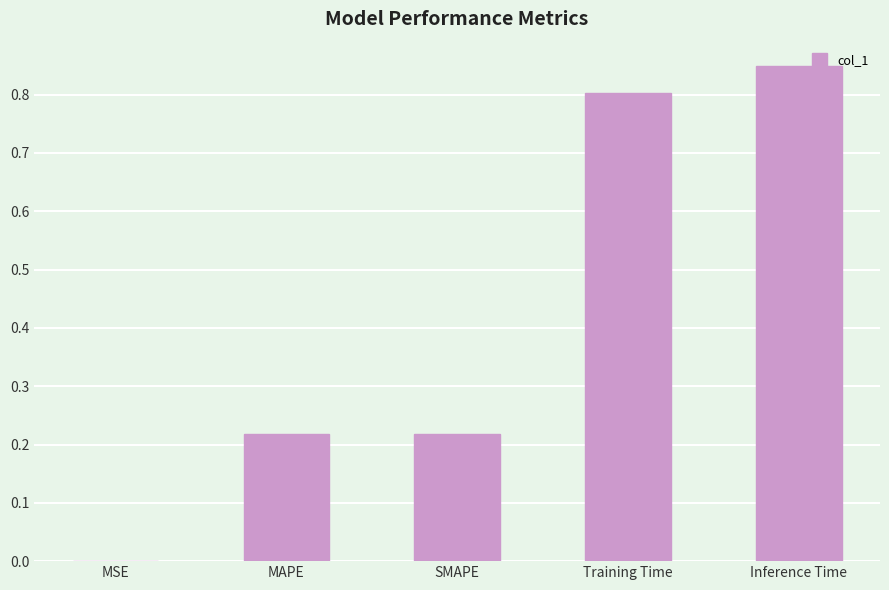

What is the sum of all values?

2.1